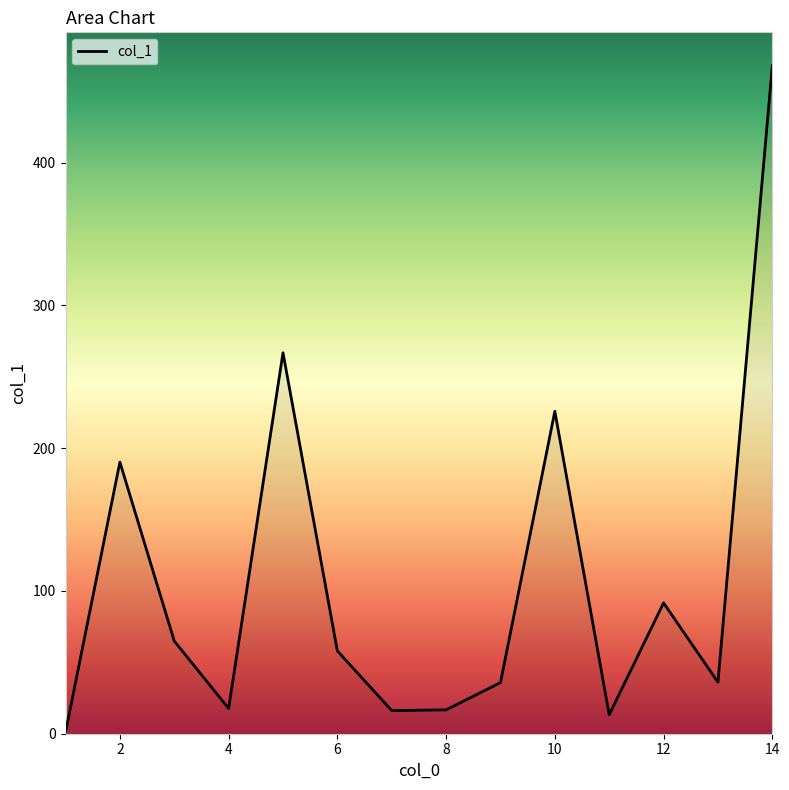

What is the difference between the maximum and minimum values?

466.7